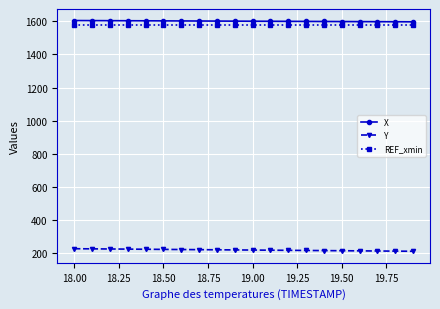

What is the maximum value for Y?

228.8